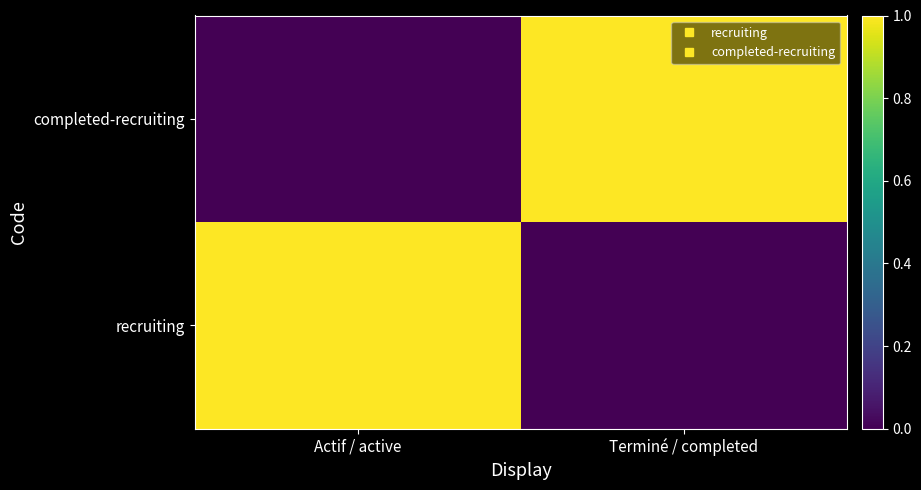

List the series in order of their peak value, lowest first.

recruiting, completed-recruiting